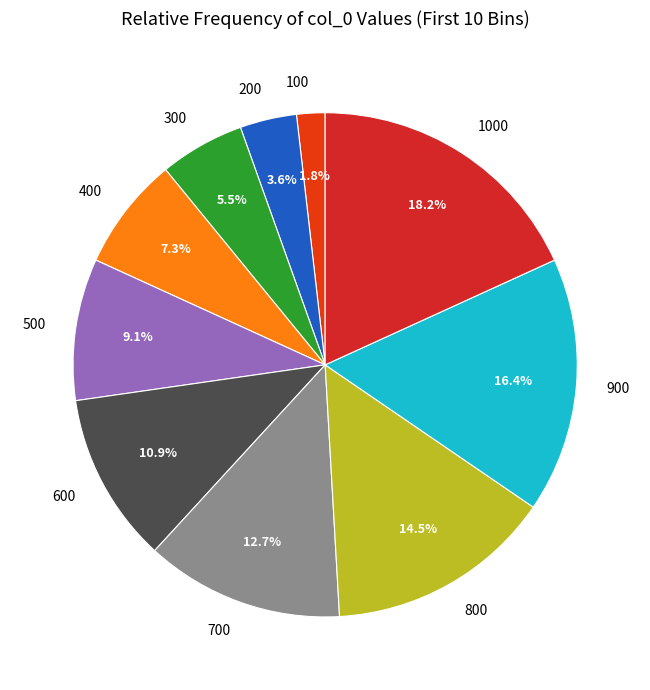

Rank the categories by value from highest to lowest.

1000, 900, 800, 700, 600, 500, 400, 300, 200, 100